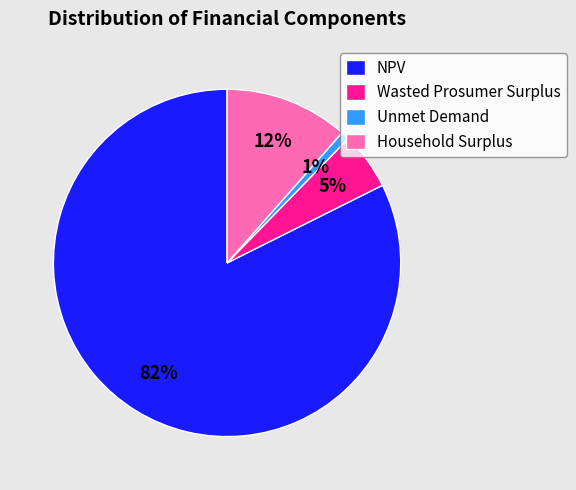

To the nearest percent, what is the difference between the Household Surplus and Unmet Demand slice percentages?

11%